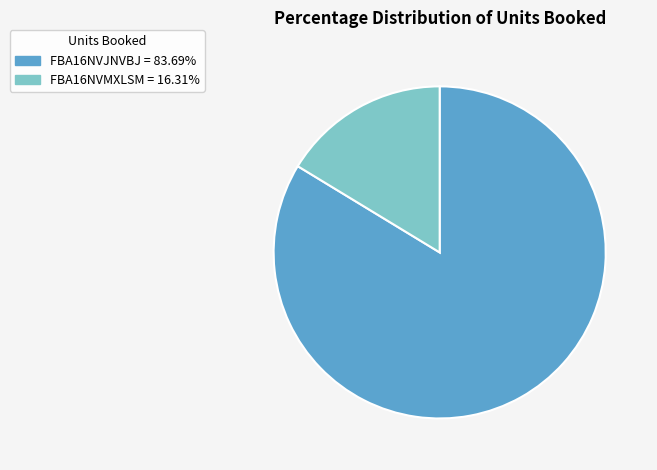

Is the sum of FBA16NVJNVBJ and FBA16NVMXLSM greater than half?

Yes